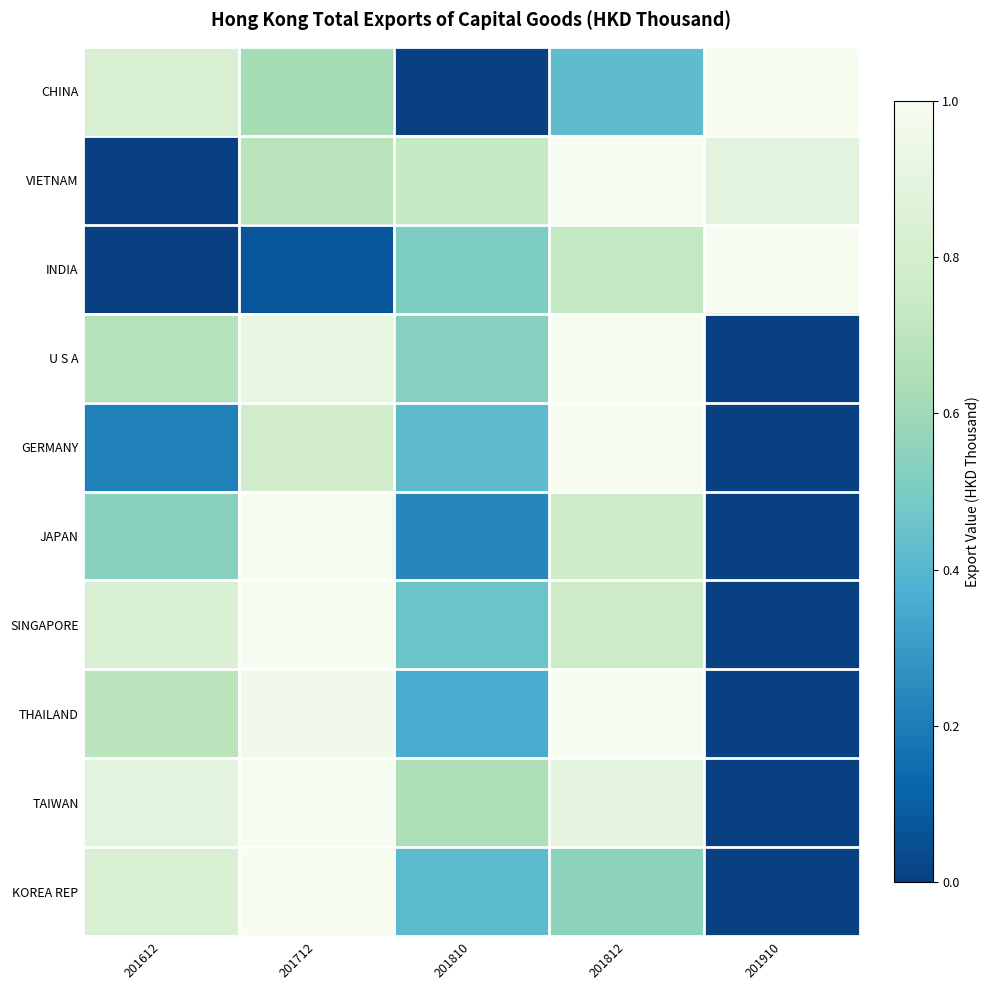

What is the total value across all series at 201812?

8.1